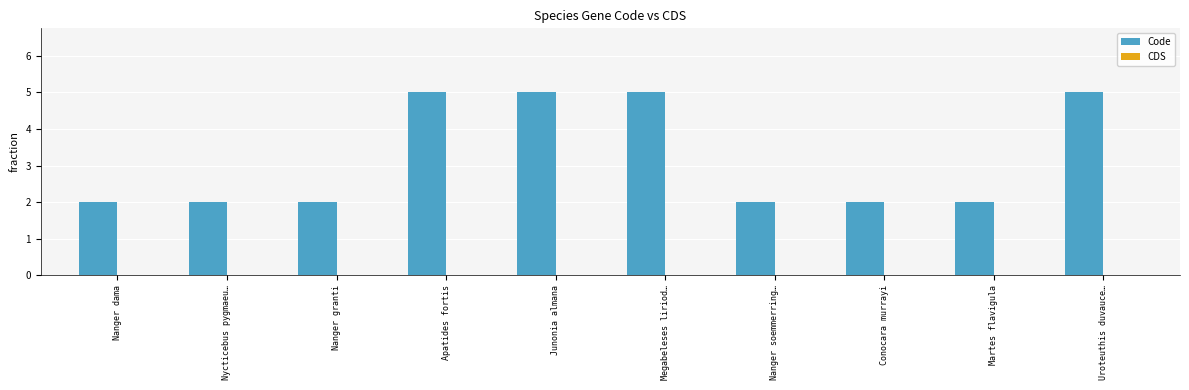

Approximately how many times larger is the value at Apatides fortis compared to Megabeleses liriod…?

1.0